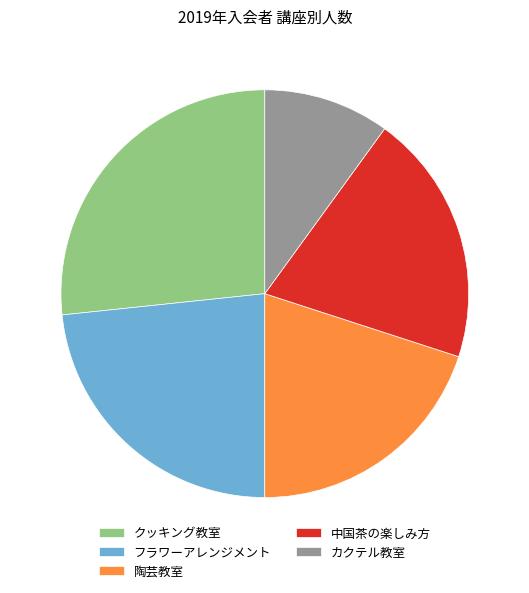

Approximately how many times larger is the value at クッキング教室 compared to フラワーアレンジメント?

1.1